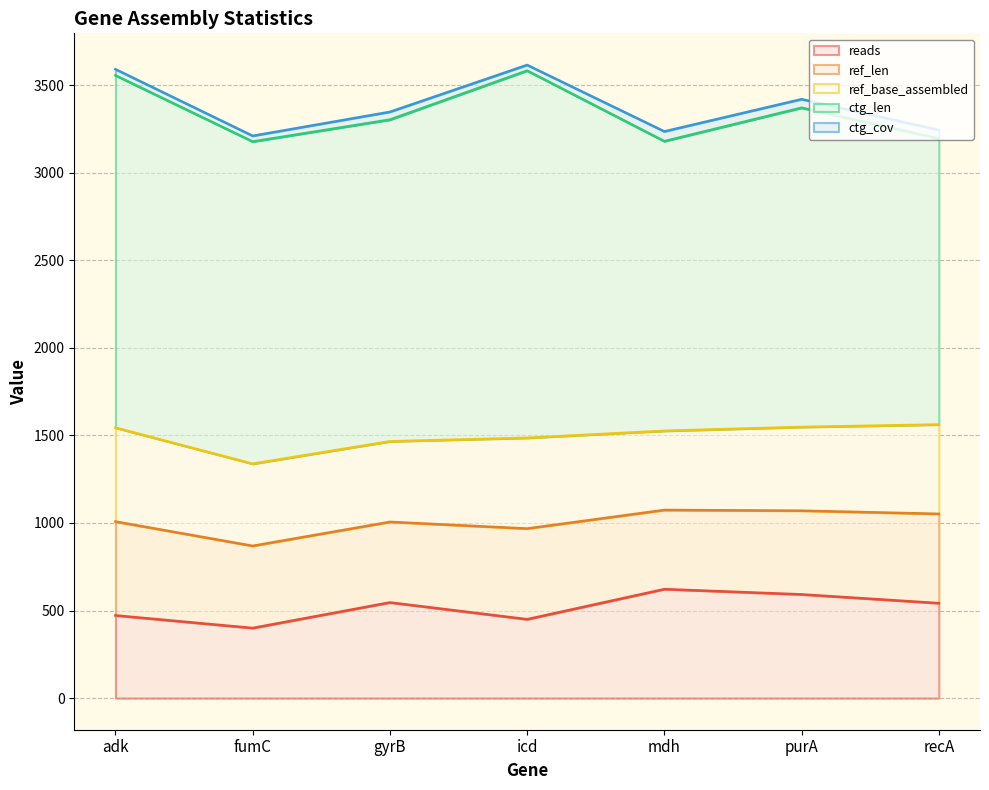

True or false: ref_len has a value of 478.0 at purA.

True